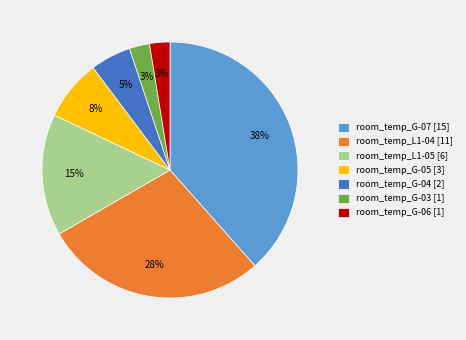

Is there a majority slice in this chart?

No